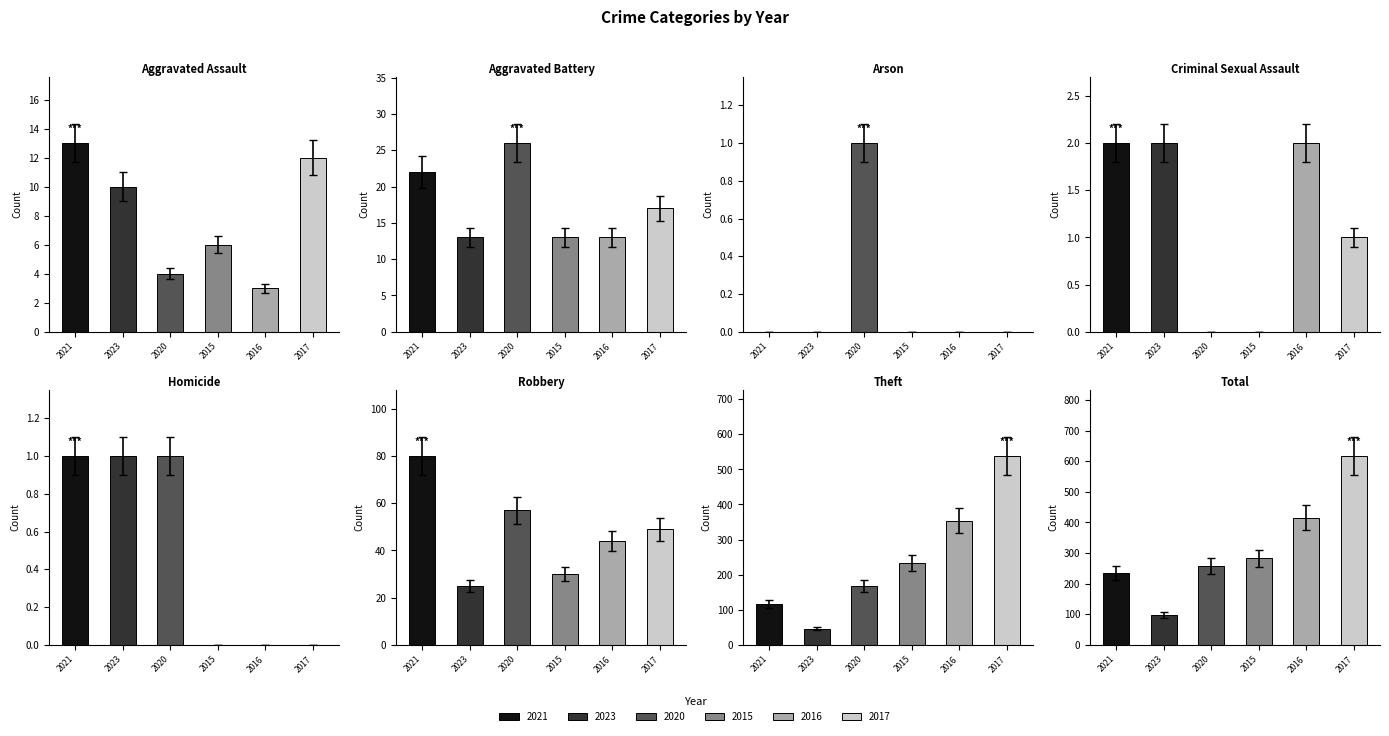

What is the label of the 5th bar from the right?

Criminal Sexual Assault